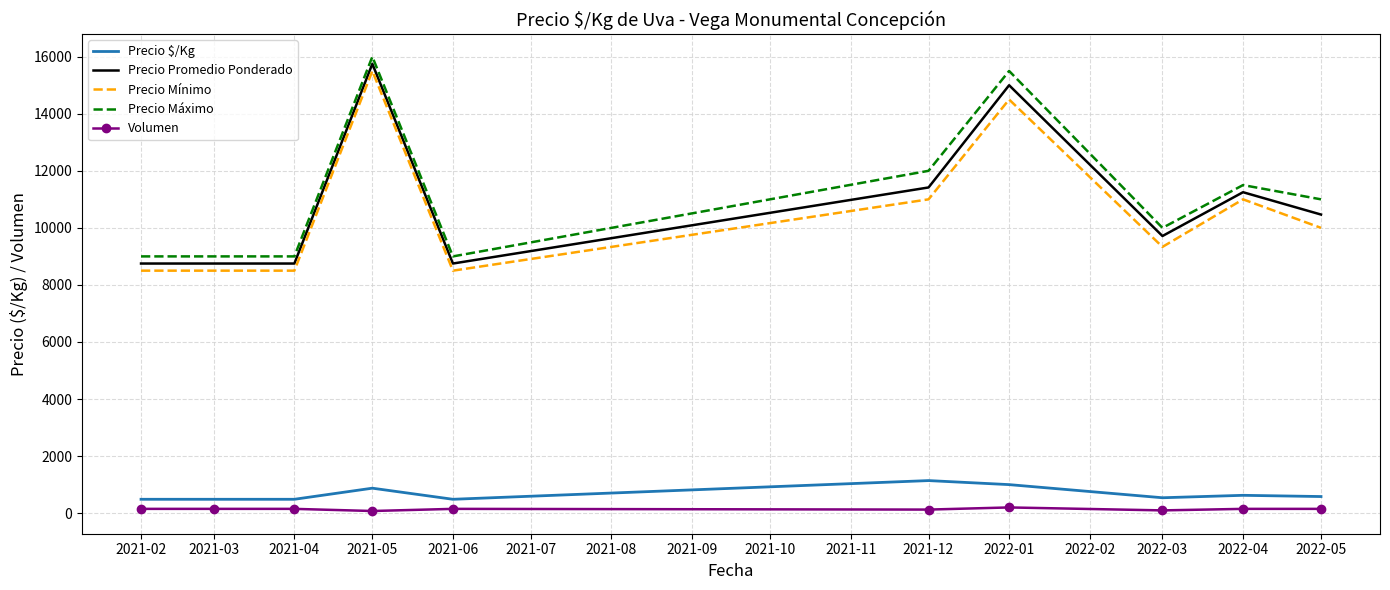

What are all the series names shown in the legend?

Precio $/Kg, Precio Promedio Ponderado, Precio Mínimo, Precio Máximo, Volumen